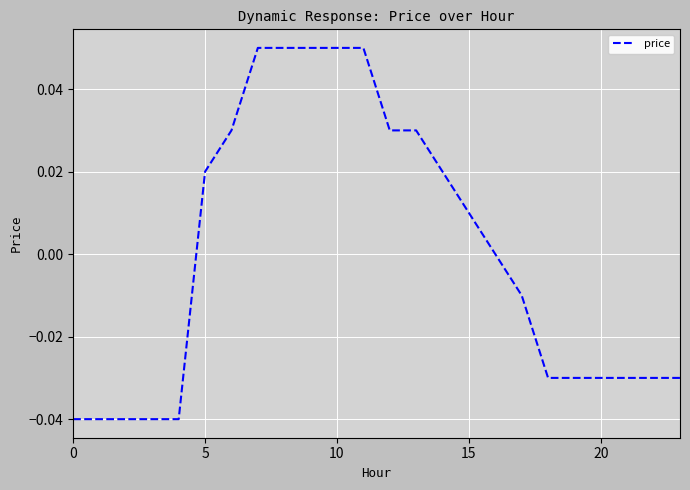

Is it true that the value at 10 is 0.0?

False